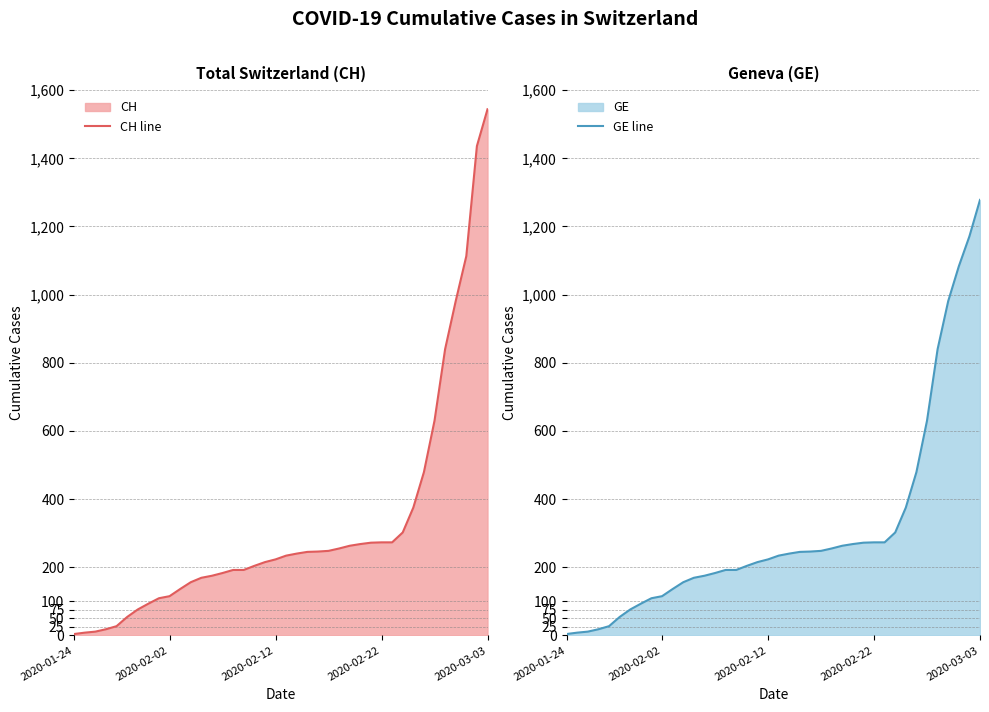

True or false: GE line and CH line intersect in this chart.

False